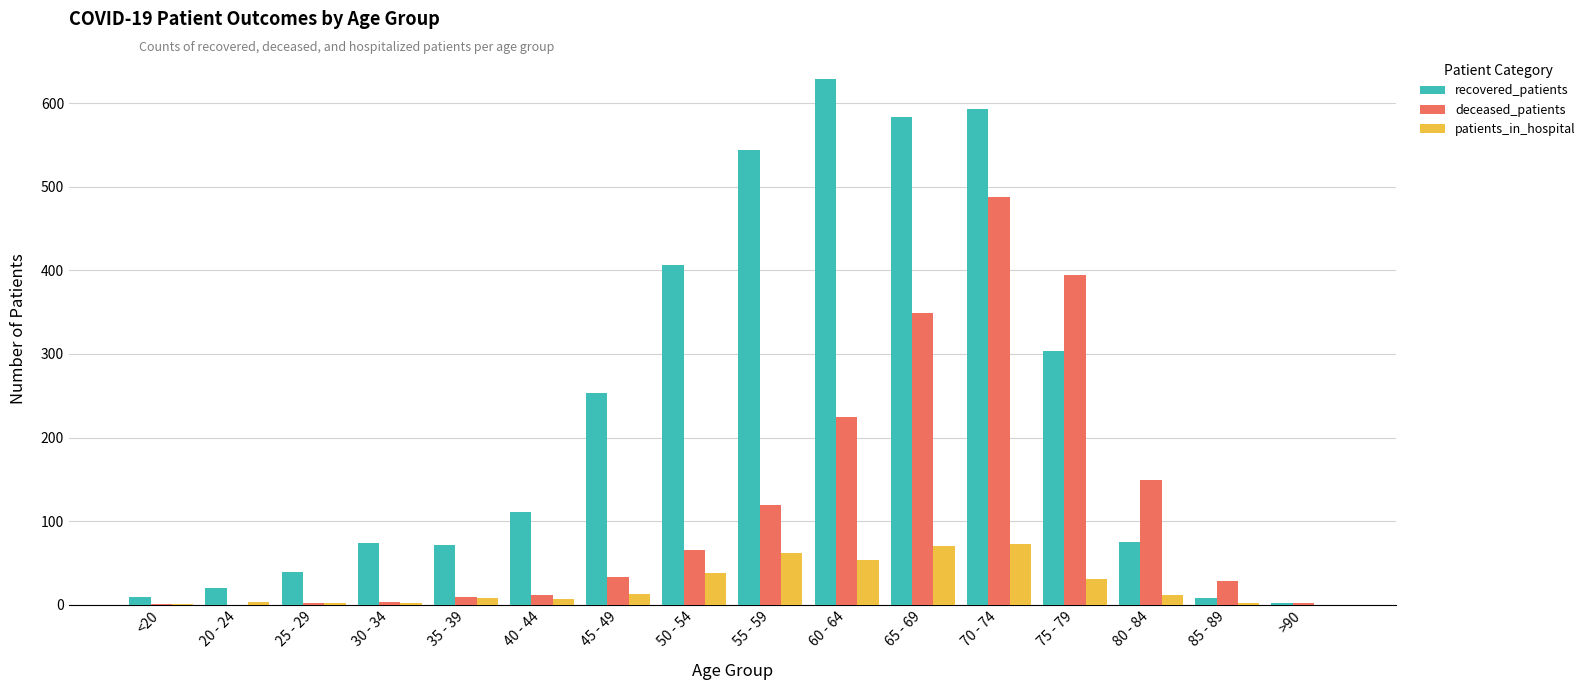

Between 75 - 79 and >90, which series saw the biggest shift?

deceased_patients